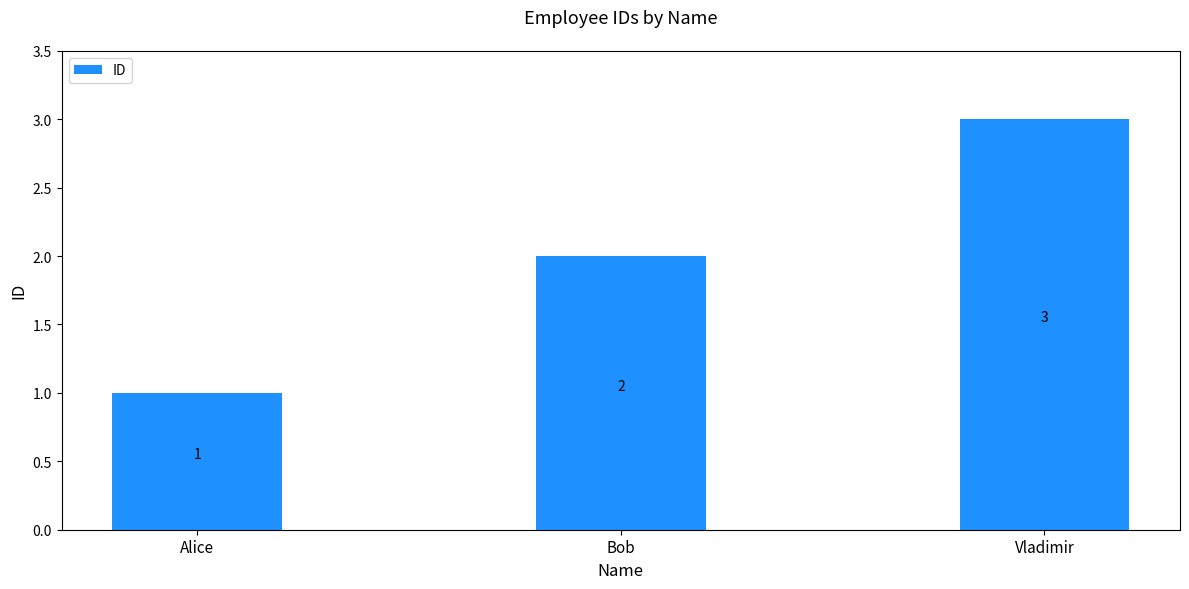

What is the label of the 1st bar from the right?

Vladimir